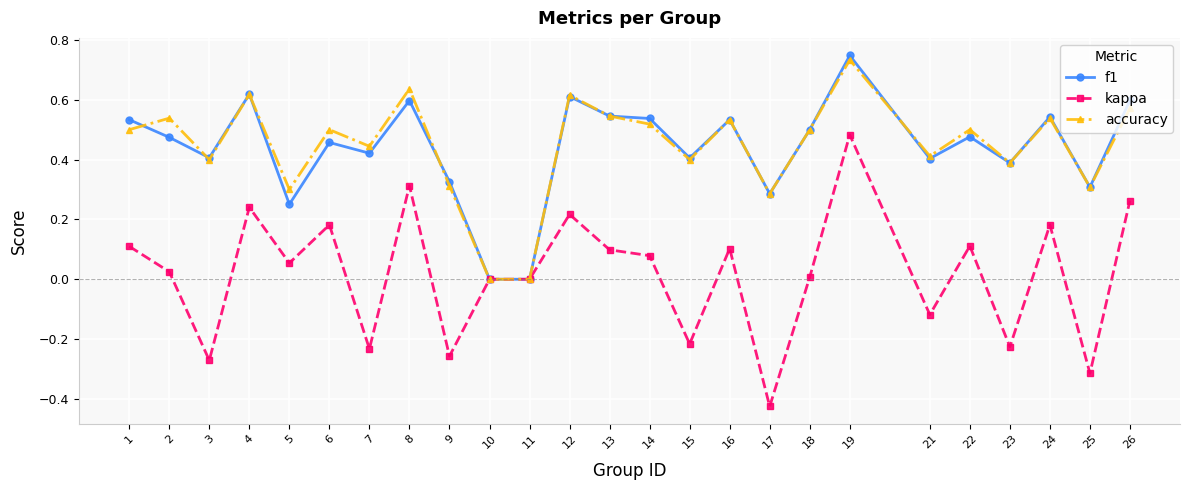

Rank the series at 6 from highest to lowest value.

accuracy, f1, kappa